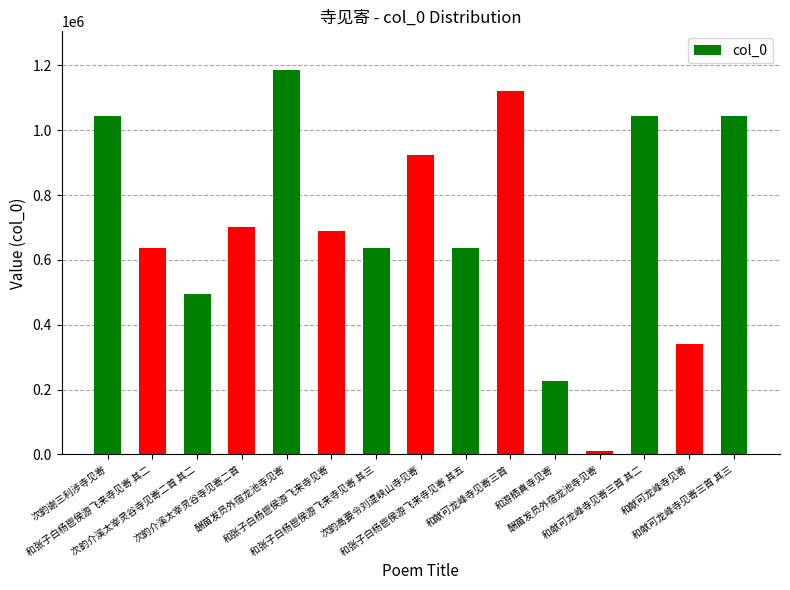

How many bars are there in total?

15